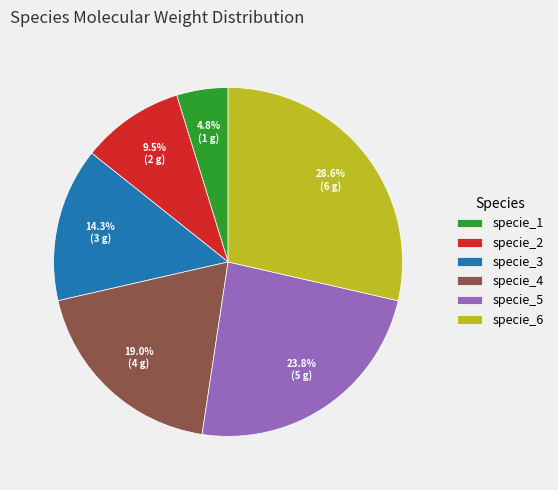

To the nearest percent, what percentage of the pie is specie_1?

5%